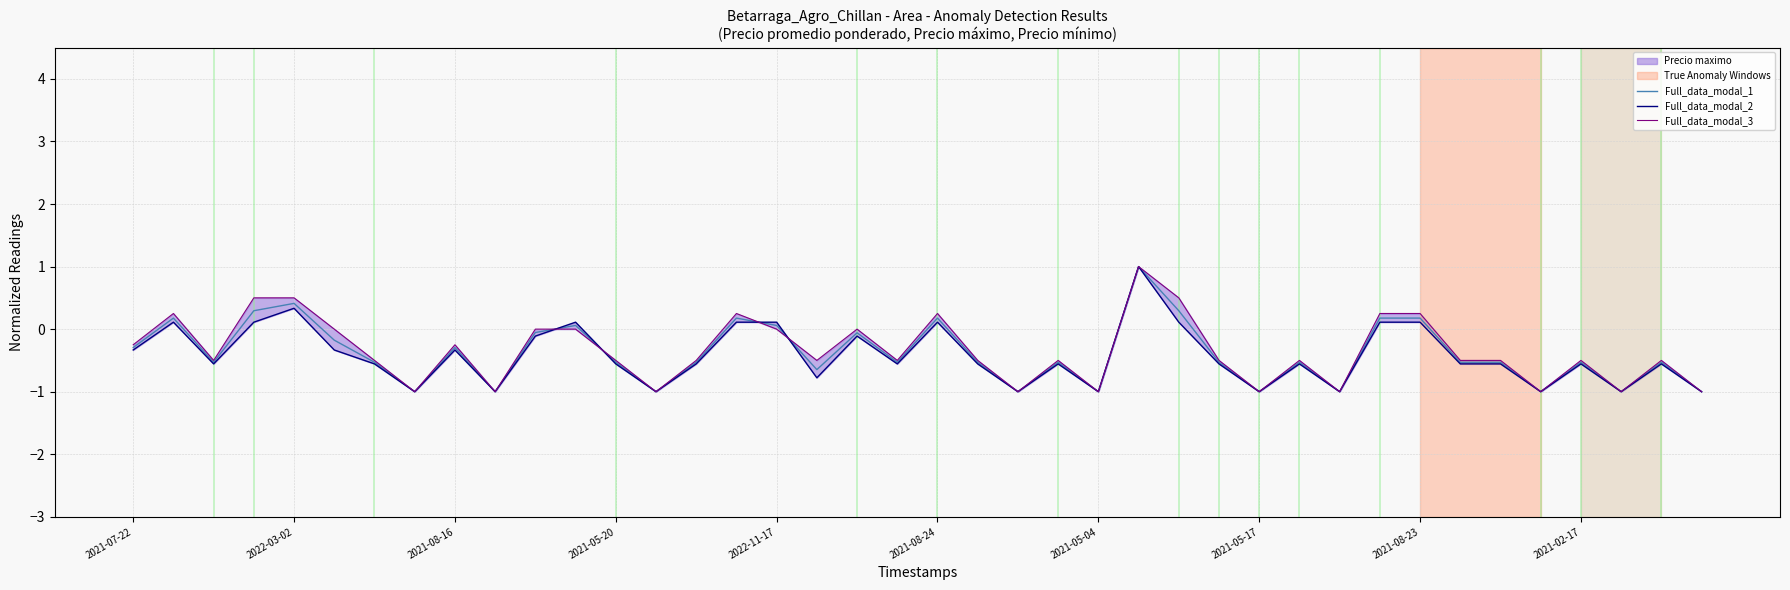

Reading left to right, list all the values displayed in this chart.

Full_data_modal_1: -0.3	0.2	-0.5	0.3	0.4	-0.2	-0.5	-1.0	-0.3	-1.0	-0.1	0.1	-0.5	-1.0	-0.5	0.2	0.1	-0.6	-0.1	-0.5	0.2	-0.5	-1.0	-0.5	-1.0	1.0	0.3	-0.5	-1.0	-0.5	-1.0	0.2	0.2	-0.5	-0.5	-1.0	-0.5	-1.0	-0.5	-1.0
Full_data_modal_2: -0.3	0.1	-0.6	0.1	0.3	-0.3	-0.6	-1.0	-0.3	-1.0	-0.1	0.1	-0.6	-1.0	-0.6	0.1	0.1	-0.8	-0.1	-0.6	0.1	-0.6	-1.0	-0.6	-1.0	1.0	0.1	-0.6	-1.0	-0.6	-1.0	0.1	0.1	-0.6	-0.6	-1.0	-0.6	-1.0	-0.6	-1.0
Full_data_modal_3: -0.3	0.2	-0.5	0.5	0.5	-0.0	-0.5	-1.0	-0.3	-1.0	-0.0	-0.0	-0.5	-1.0	-0.5	0.2	-0.0	-0.5	-0.0	-0.5	0.2	-0.5	-1.0	-0.5	-1.0	1.0	0.5	-0.5	-1.0	-0.5	-1.0	0.2	0.2	-0.5	-0.5	-1.0	-0.5	-1.0	-0.5	-1.0